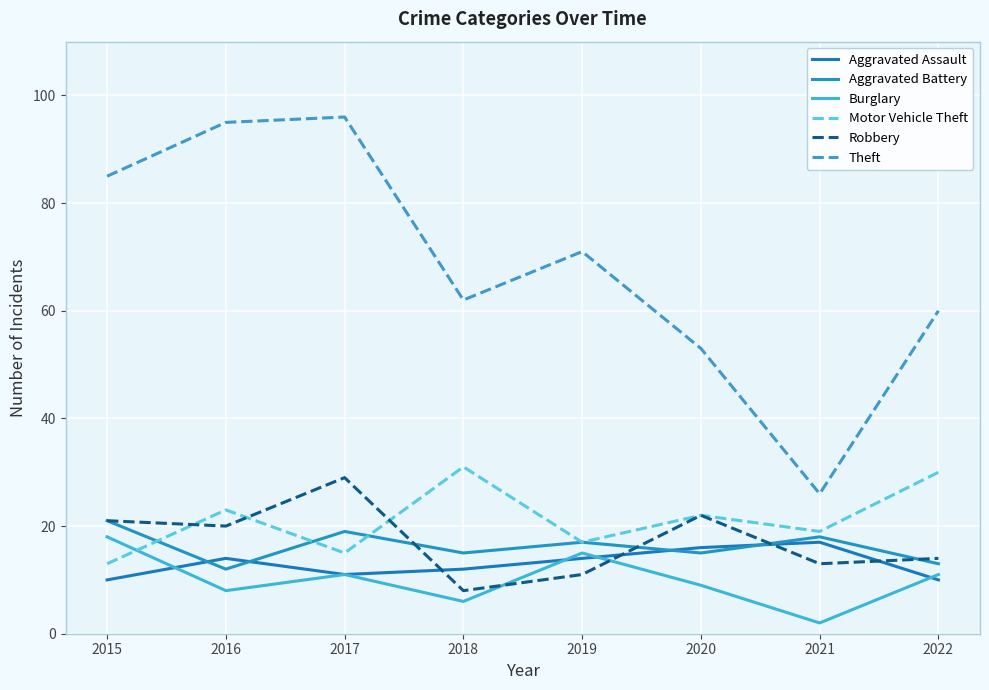

What is the sum of the Robbery values at 2019 and 2018?

19